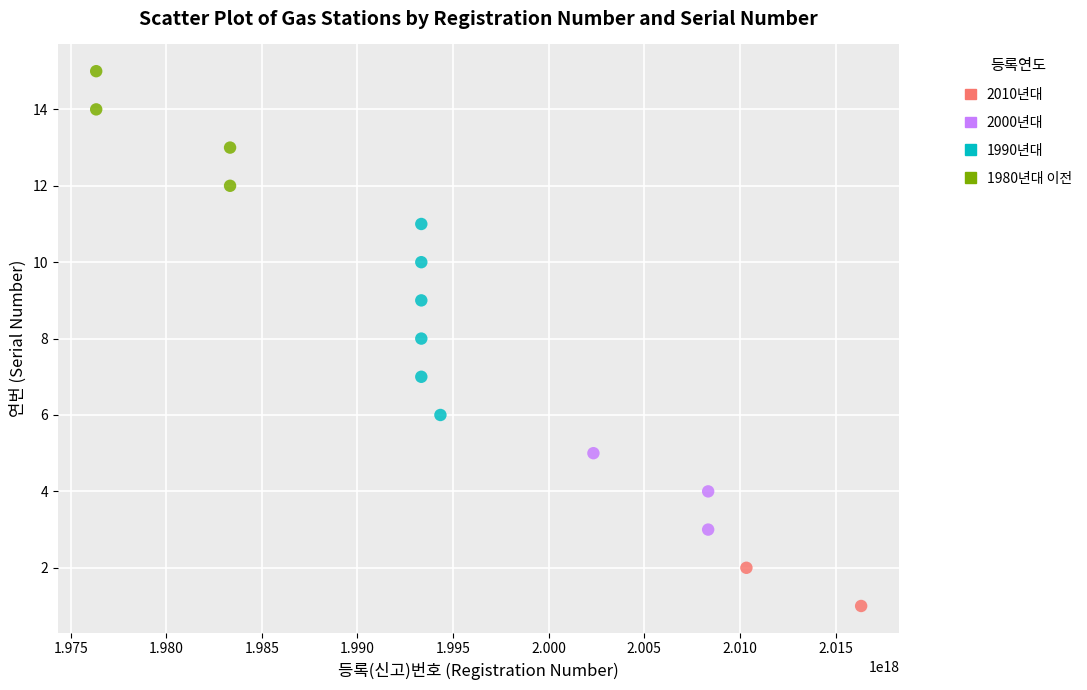

What is the range of Y values (max minus min)?

14